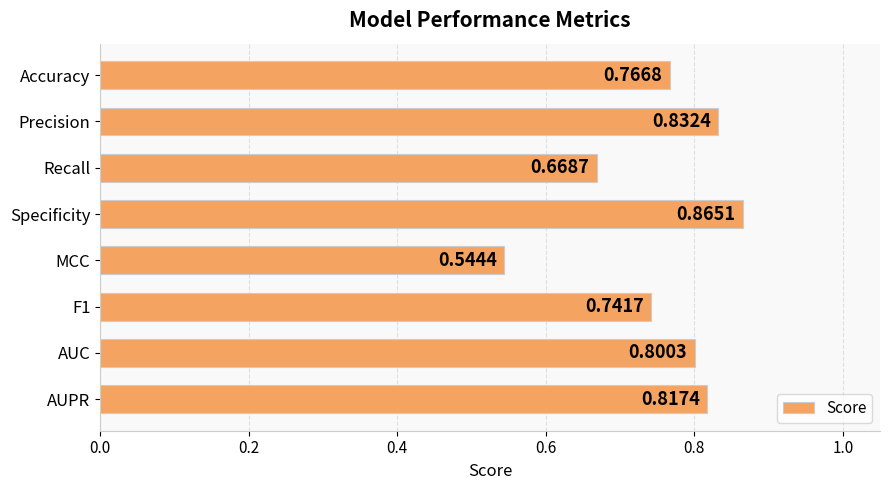

What is the change in value from MCC to AUPR?

+0.3